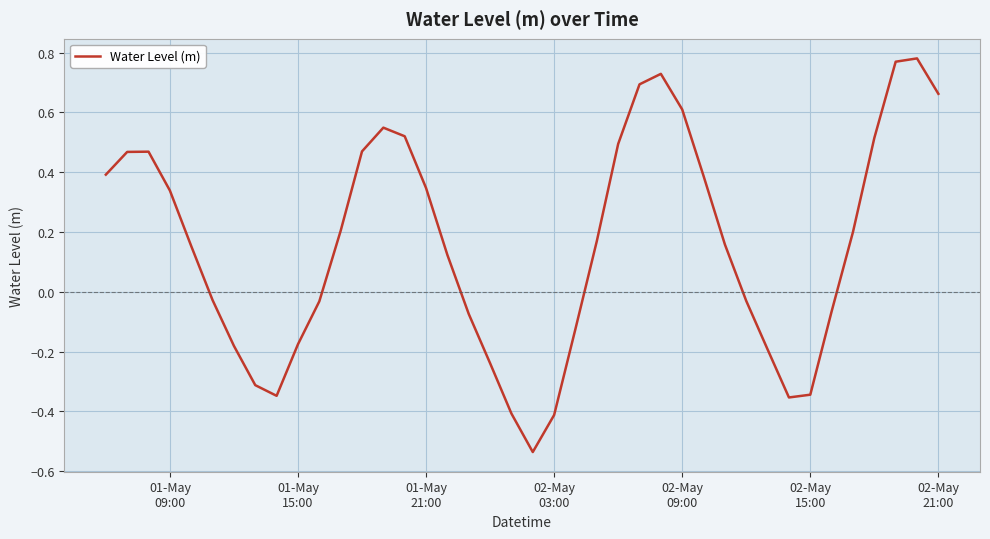

What is the difference between the maximum and minimum values?

1.3